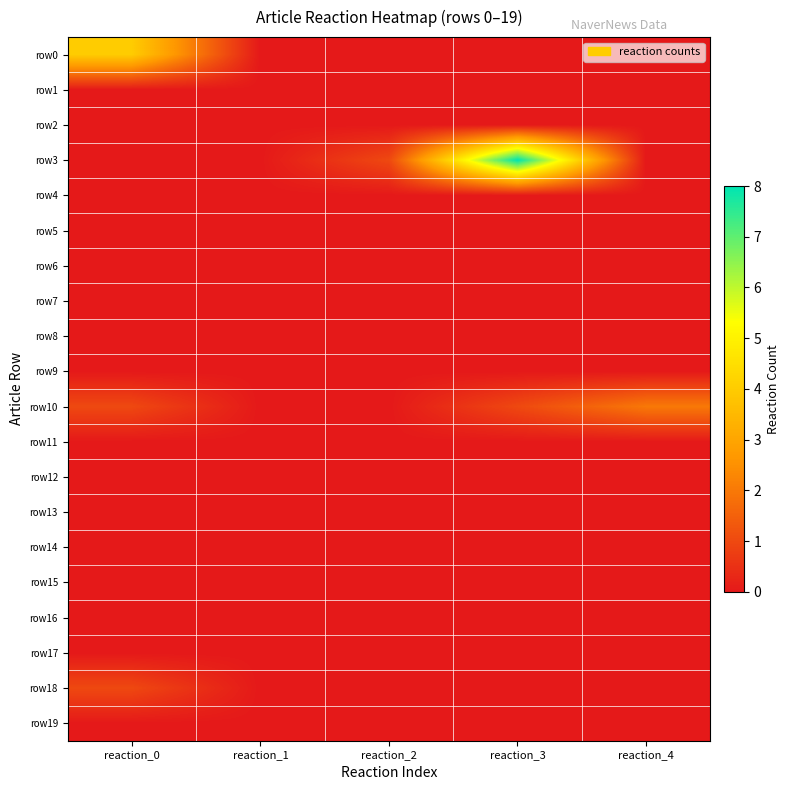

Between reaction_3 and reaction_4, which is larger?

reaction_3